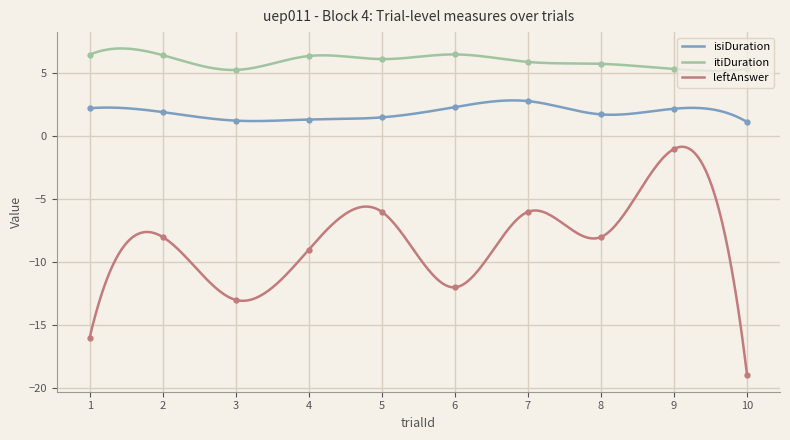

Between 2 and 8, which series saw the biggest shift?

itiDuration